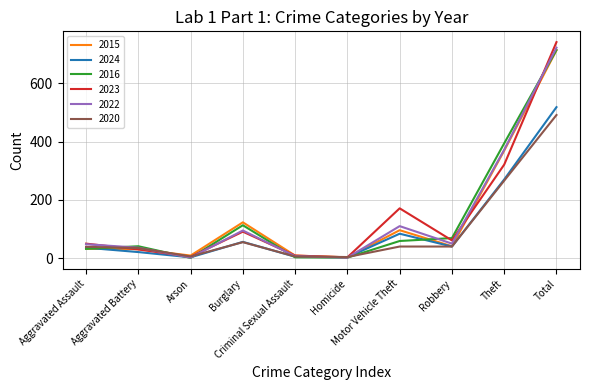

Which series has the widest spread of values?

2023